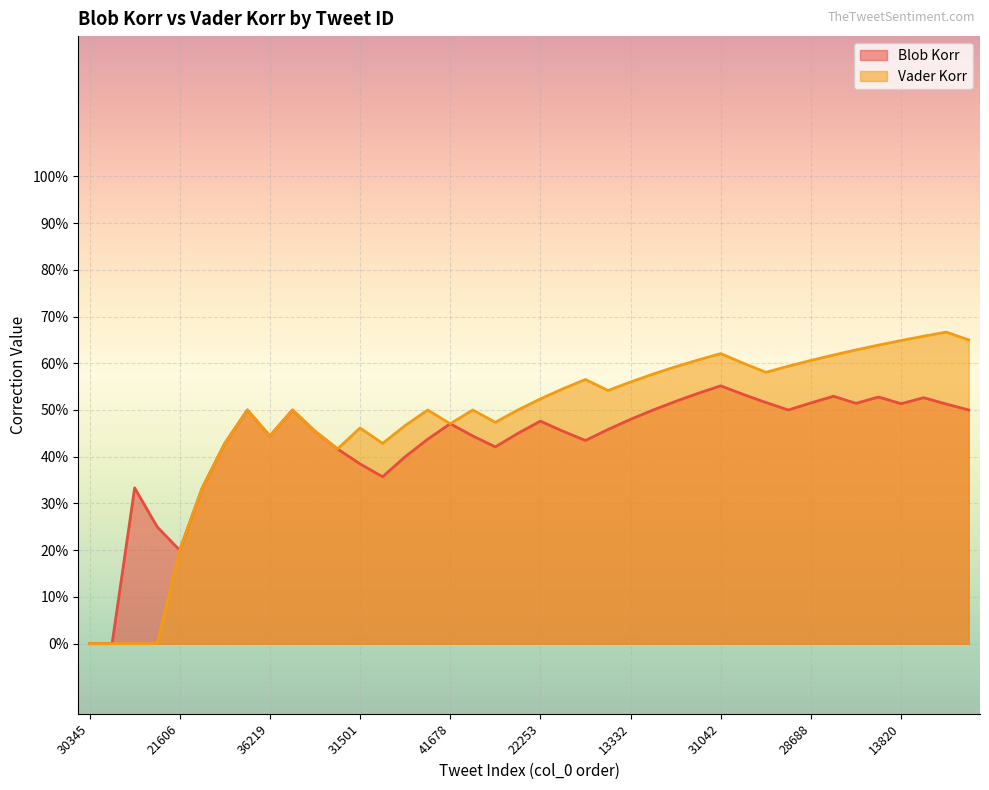

Where is the first local maximum for Vader Korr?

13826